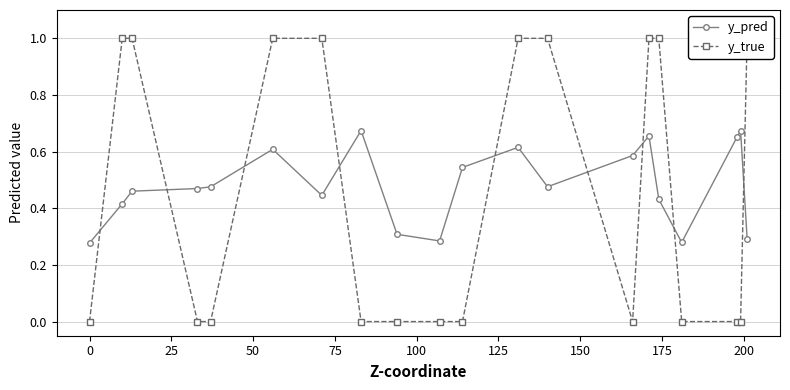

What is the value of the y_pred point at the 19th from the left?

0.7